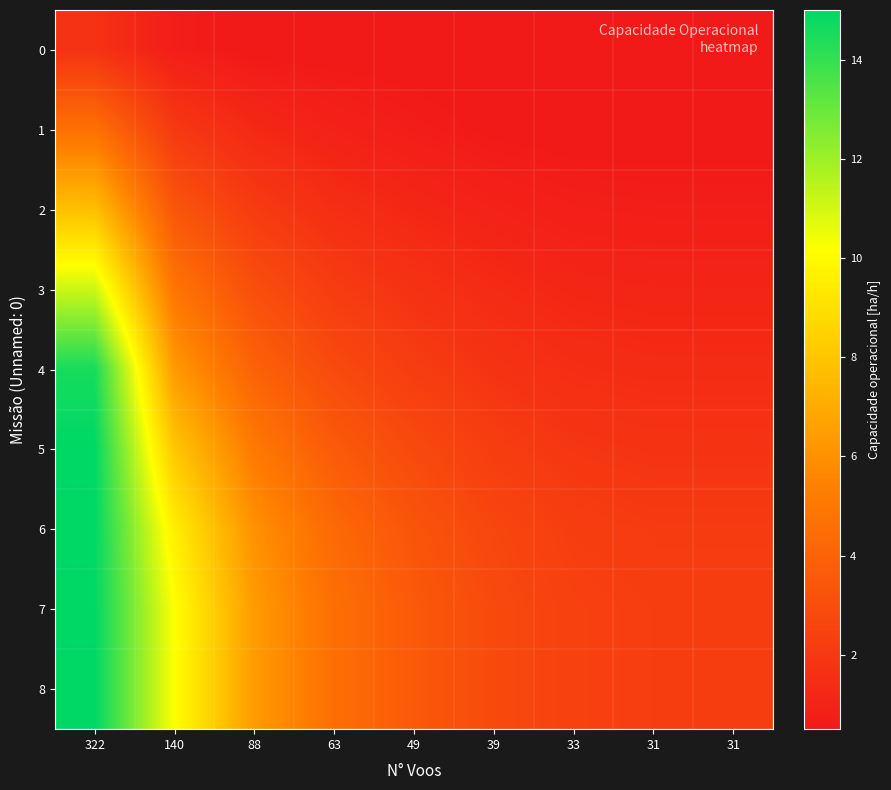

Reading left to right, extract all data points from this chart.

0: 322=1.7	140=0.7	88=0.5	63=0.5	49=0.5	39=0.5	33=0.5	31=0.5	31=0.5
1: 322=4.6	140=2.0	88=1.3	63=0.9	49=0.7	39=0.6	33=0.5	31=0.5	31=0.5
2: 322=7.8	140=3.4	88=2.1	63=1.5	49=1.2	39=0.9	33=0.8	31=0.7	31=0.7
3: 322=11.1	140=4.8	88=3.0	63=2.2	49=1.7	39=1.3	33=1.1	31=1.1	31=1.1
4: 322=14.5	140=6.3	88=4.0	63=2.8	49=2.2	39=1.8	33=1.5	31=1.4	31=1.4
5: 322=15.0	140=8.0	88=5.0	63=3.6	49=2.8	39=2.2	33=1.9	31=1.8	31=1.8
6: 322=15.0	140=9.5	88=6.0	63=4.3	49=3.3	39=2.7	33=2.2	31=2.1	31=2.1
7: 322=15.0	140=10.2	88=6.4	63=4.6	49=3.6	39=2.8	33=2.4	31=2.3	31=2.3
8: 322=15.0	140=10.2	88=6.4	63=4.6	49=3.6	39=2.8	33=2.4	31=2.3	31=2.3